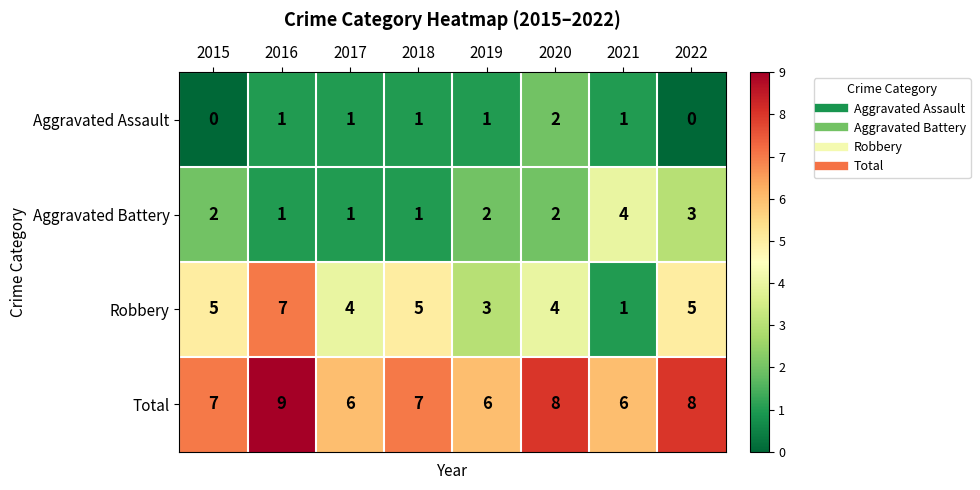

Which series has the widest spread of values?

Robbery